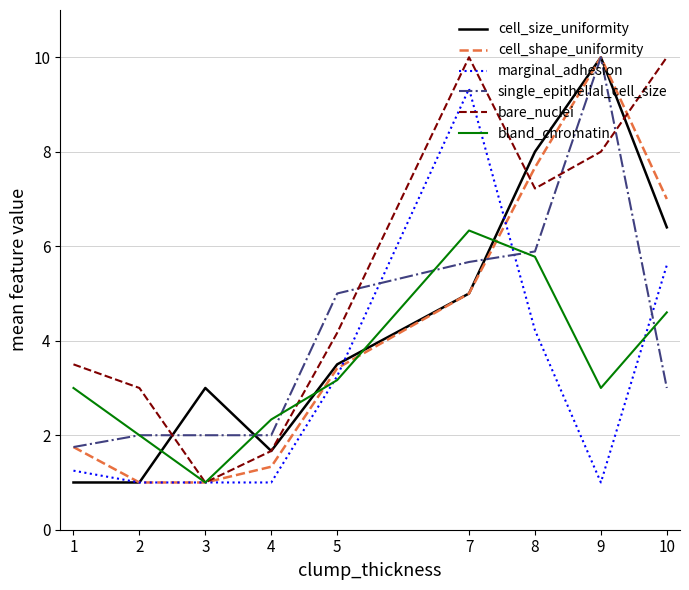

True or false: bare_nuclei and bland_chromatin cross at least once.

True